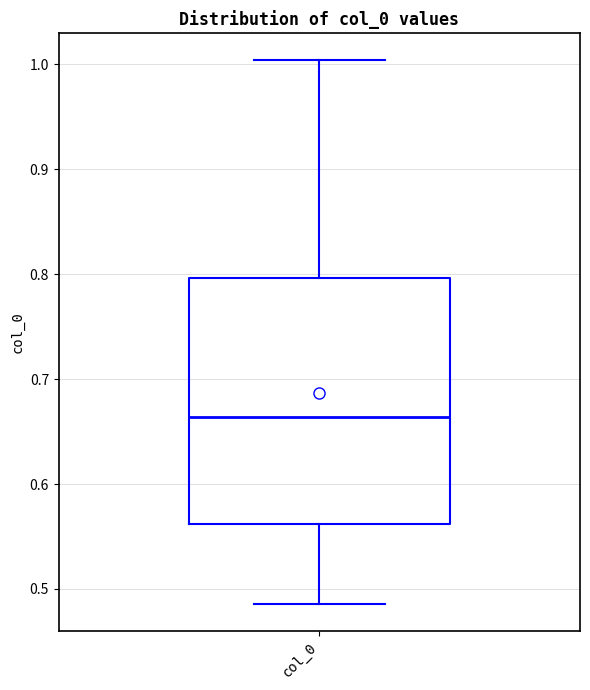

Where is the upper edge of the box for col_0 on the y-axis? The values are not printed on the chart, so give them approximately, as read against the axis.

0.80